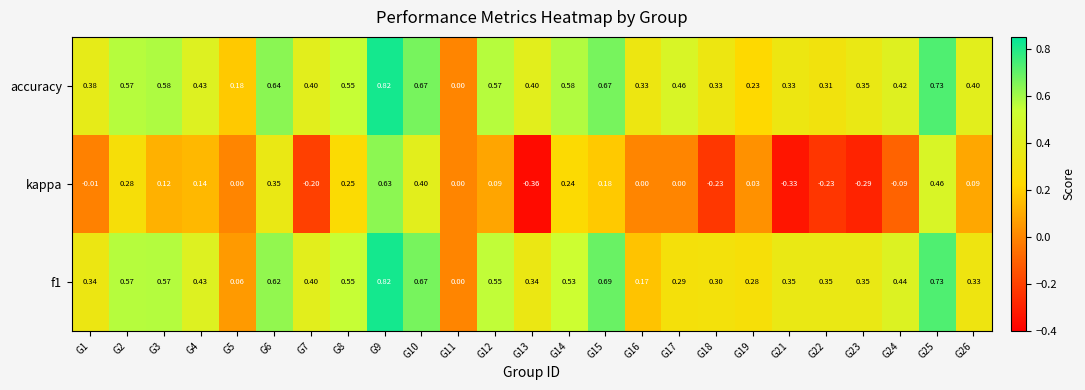

At G21, list the series in order from smallest to largest.

kappa, accuracy, f1